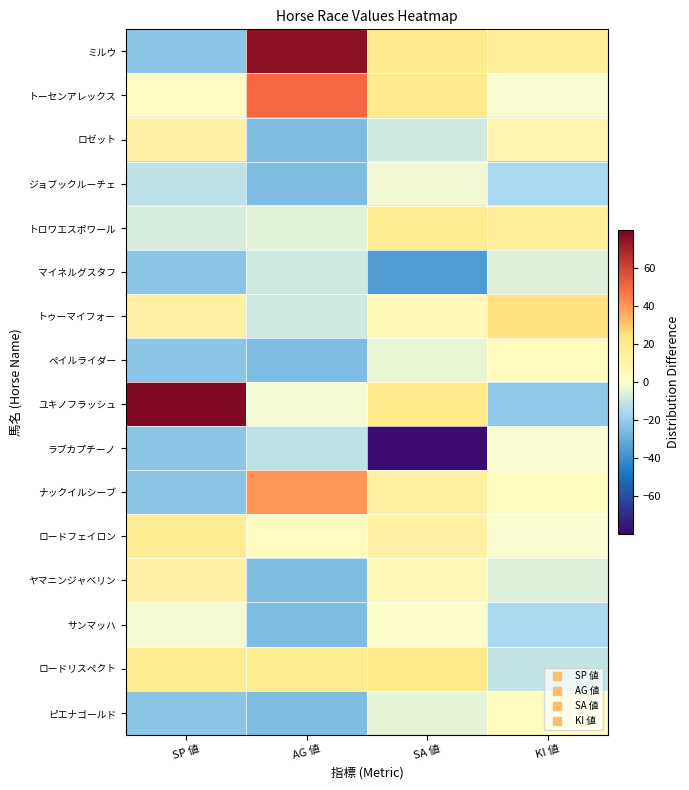

Which label corresponds to the largest value in the chart?

SP 値